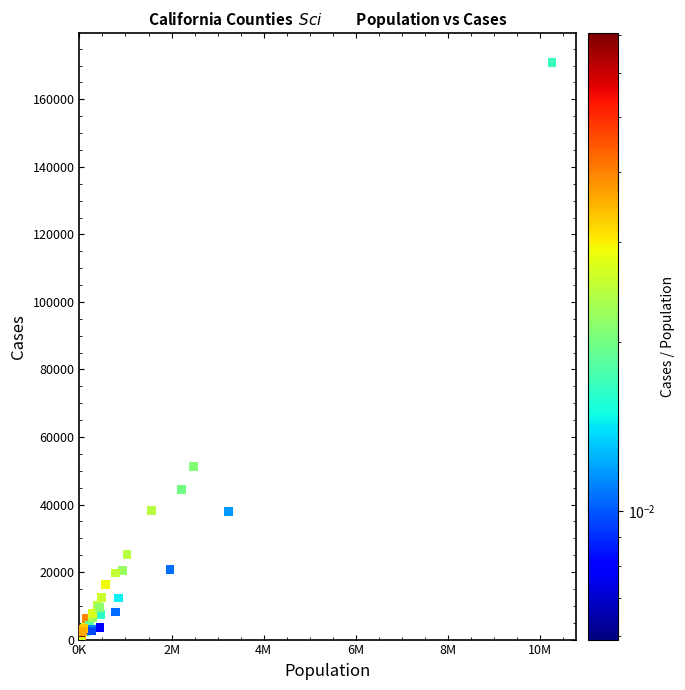

What Y value in the scatter plot is closest to 85512?

51159